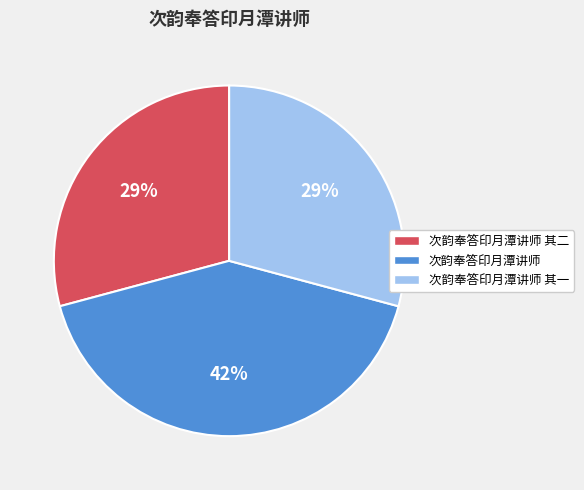

Is there a majority slice in this chart?

No